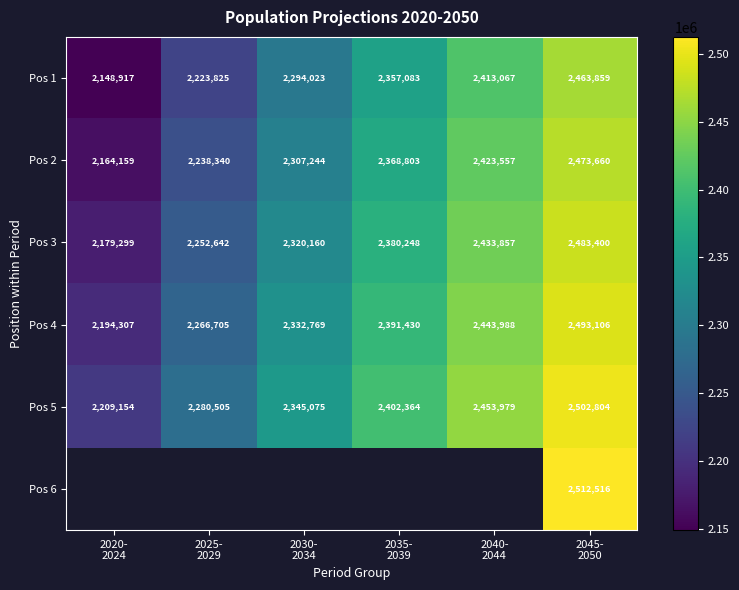

Between 2045-
2050 and 2040-
2044, which is larger?

2045-
2050